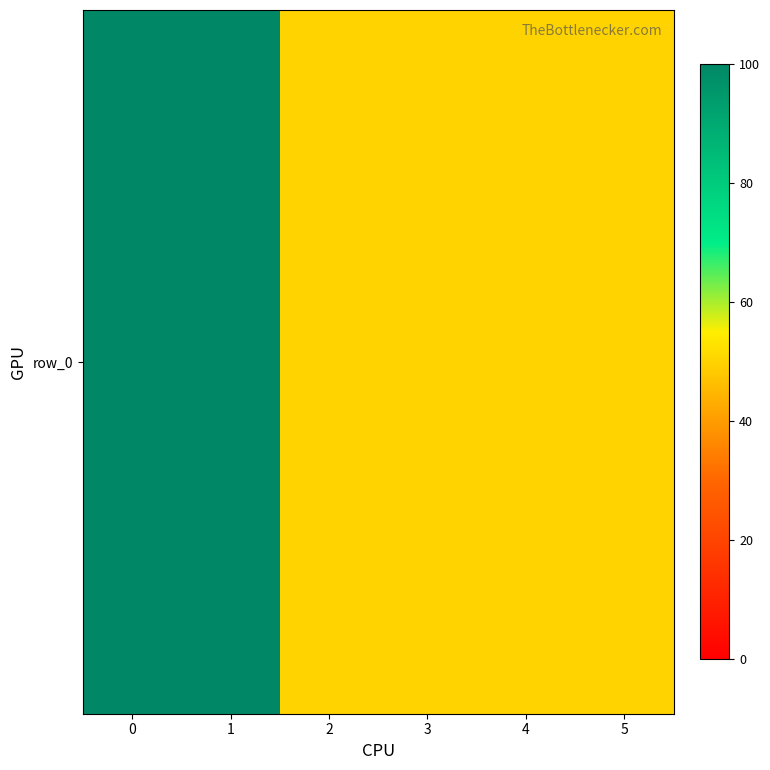

Rank the categories by value from highest to lowest.

0, 1, 2, 3, 4, 5